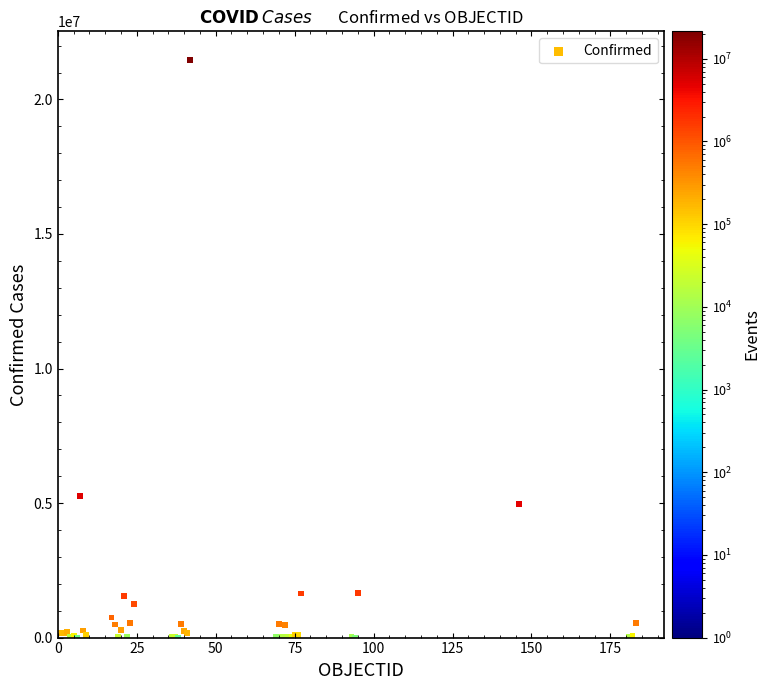

What Y value in the scatter plot is closest to 10730859?

5259352